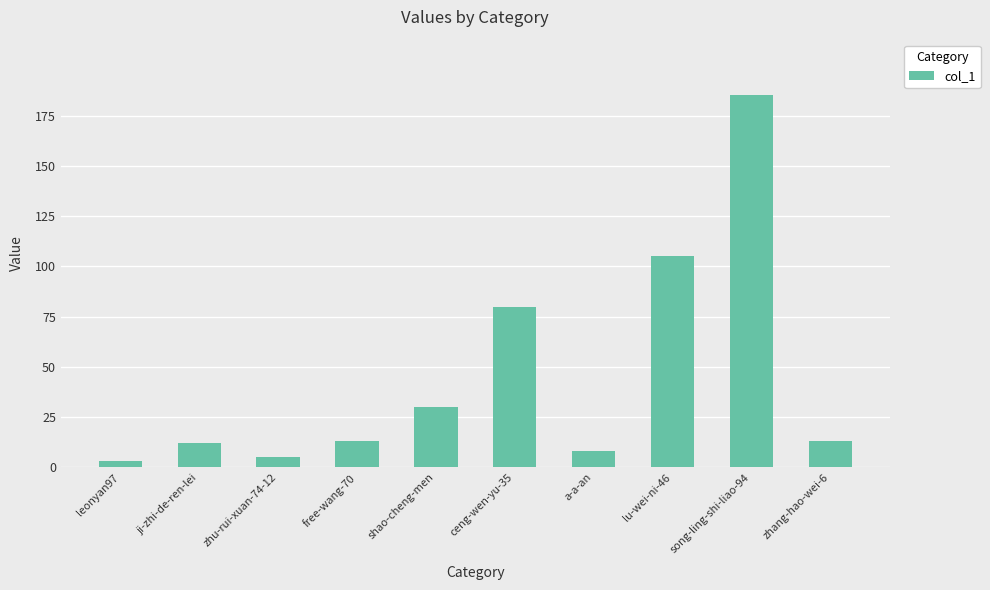

The chart shows a value of 8 at a-a-an. True or false?

True